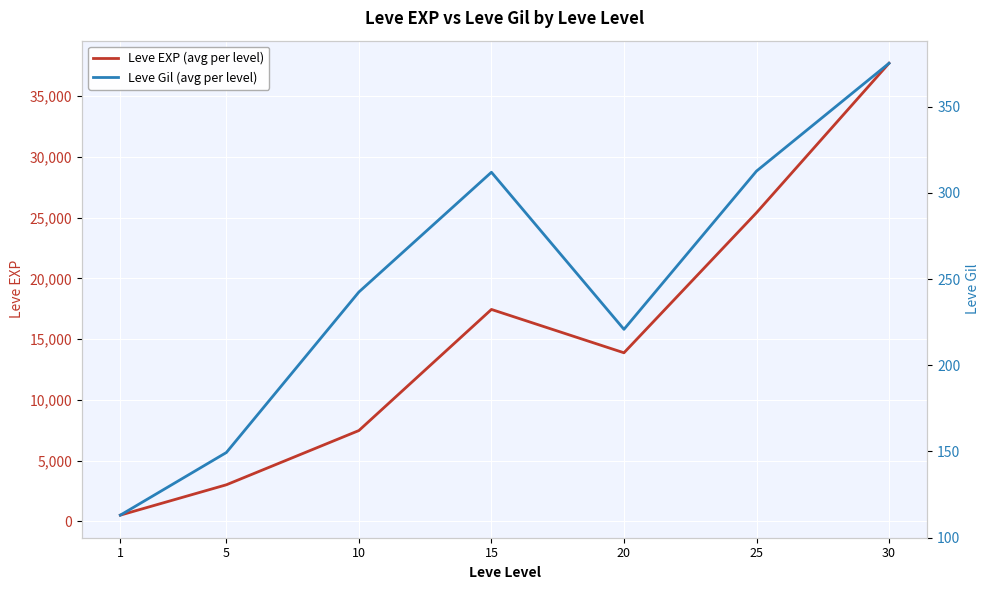

How many interior local valleys does the Leve Gil (avg per level) series have?

1